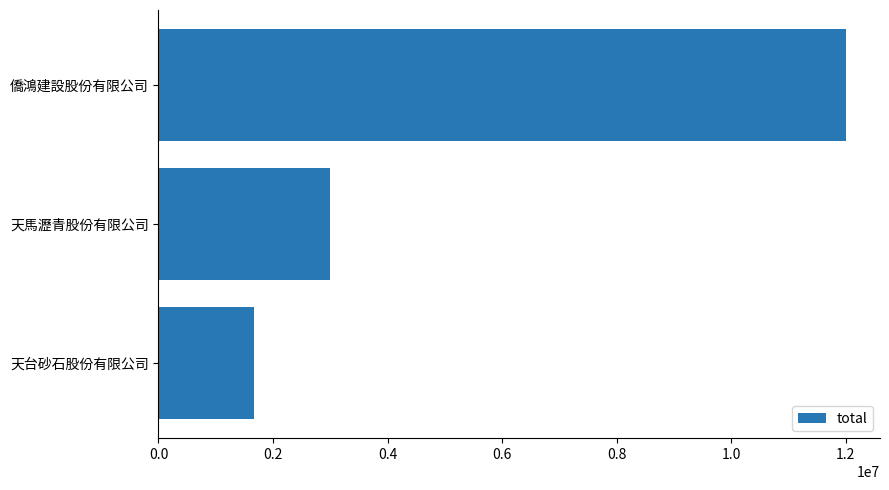

List the labels in order of value, smallest first.

天台砂石股份有限公司, 天馬瀝青股份有限公司, 僑鴻建設股份有限公司